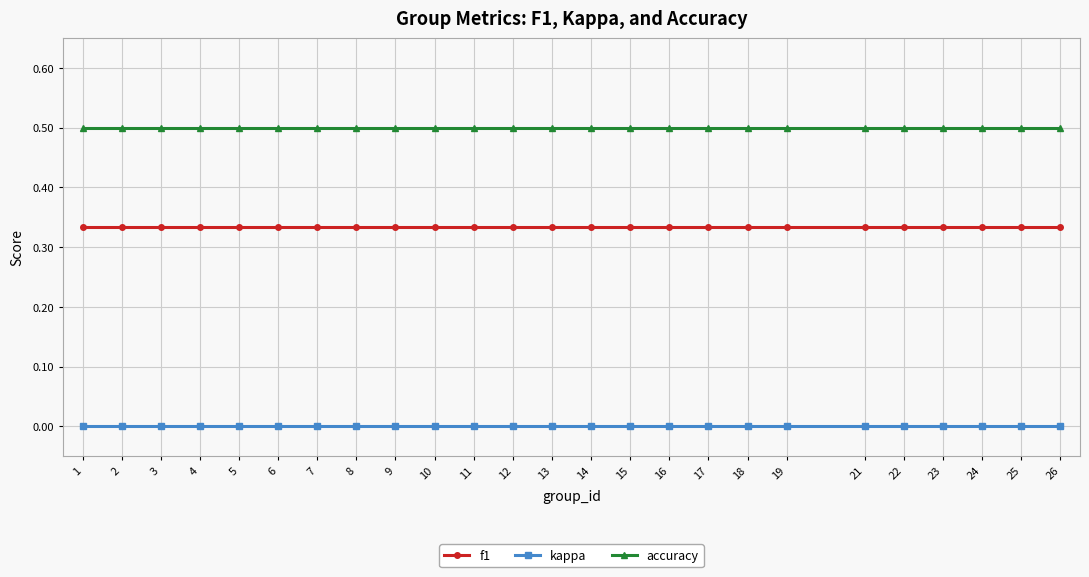

What is the difference between the highest and lowest values at 12?

0.5